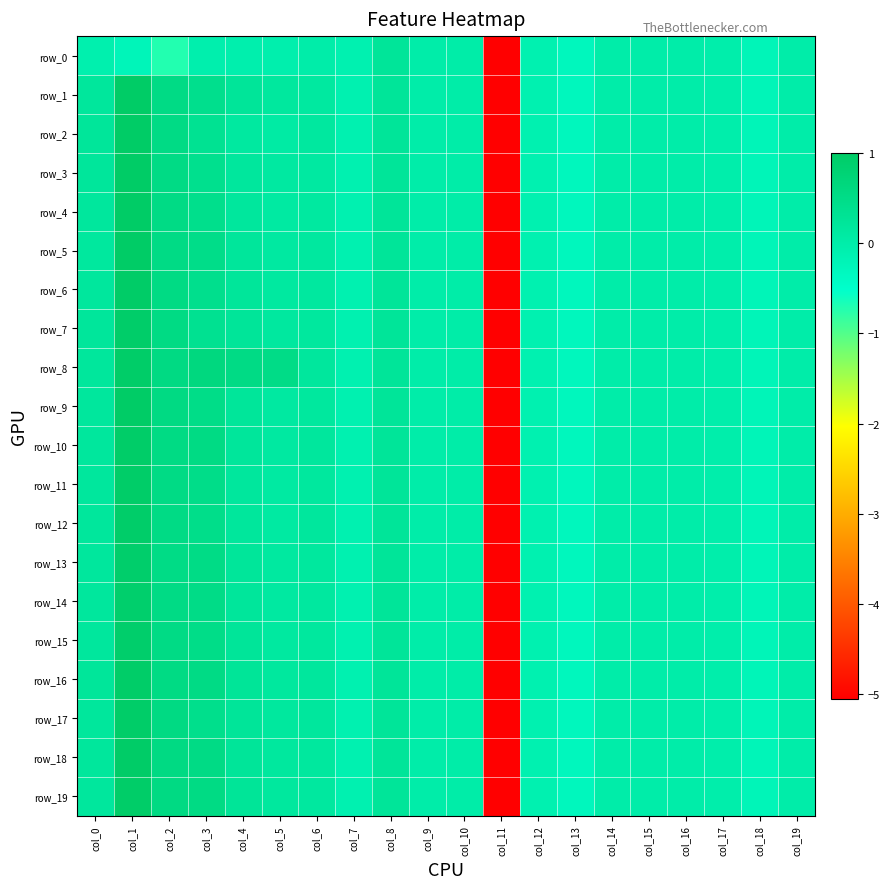

At which category does the chart reach its minimum across all series?

col_11